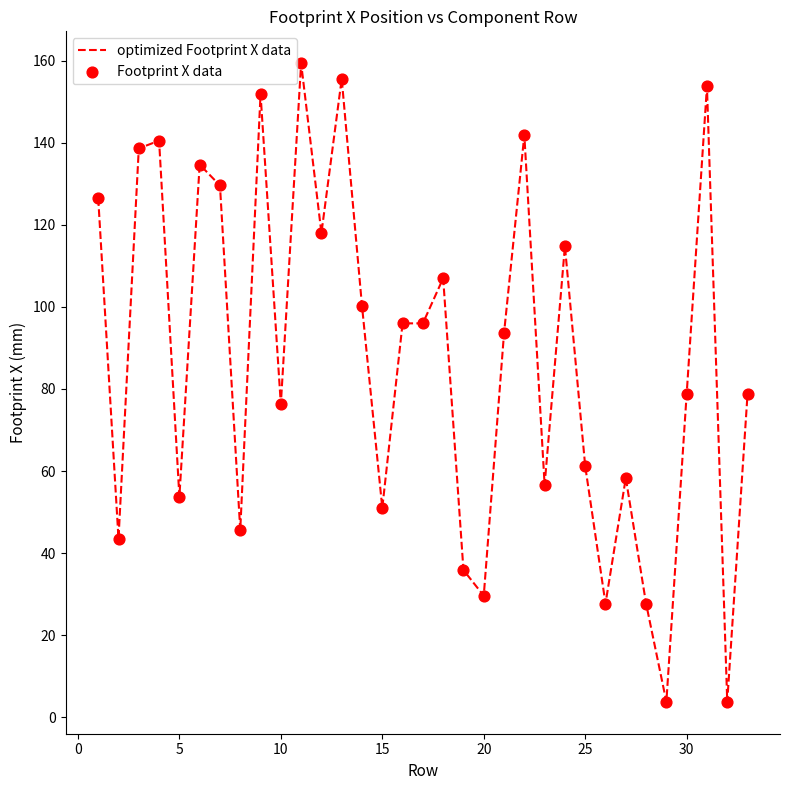

What is the greatest value displayed?

159.4